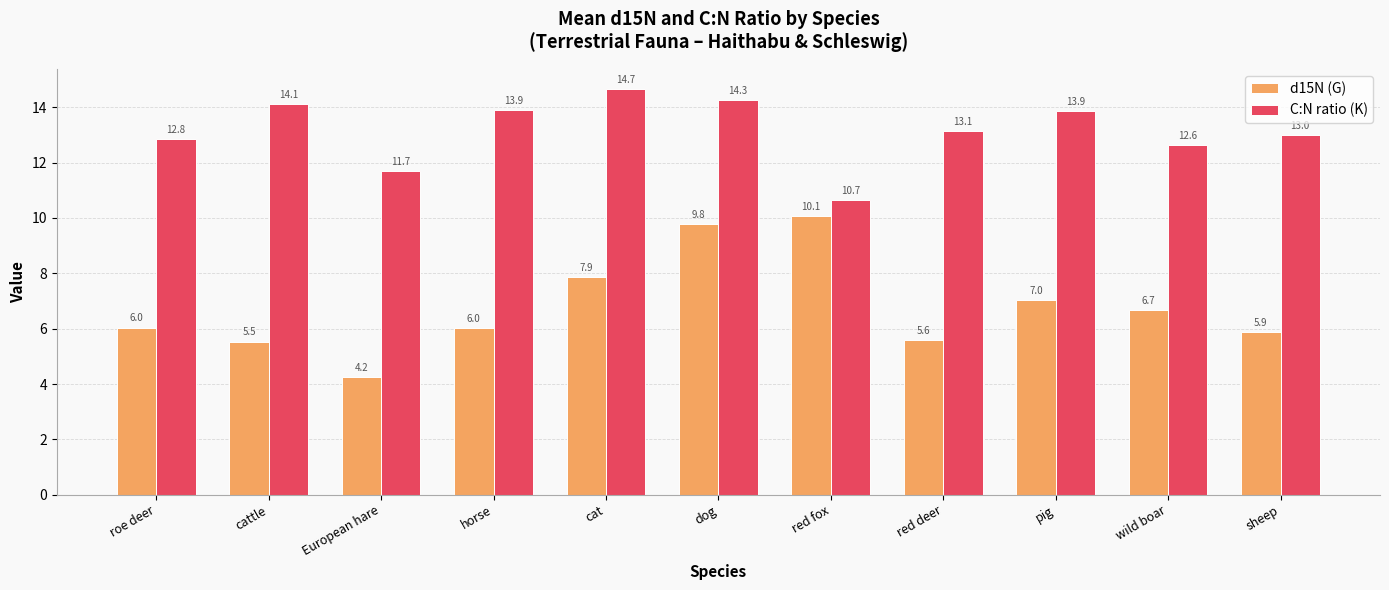

Between European hare and horse, which series saw the biggest shift?

C:N ratio (K)